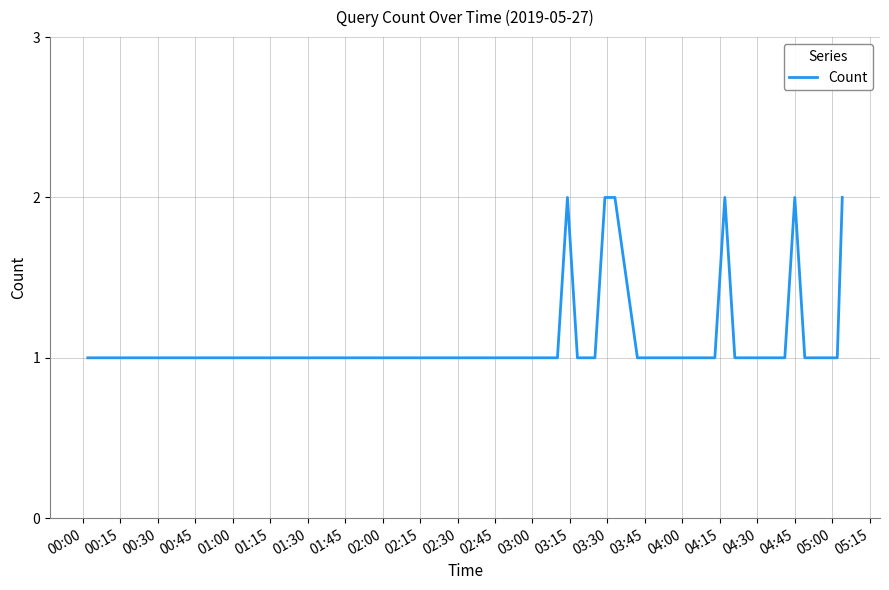

How many lines are shown in the chart?

1